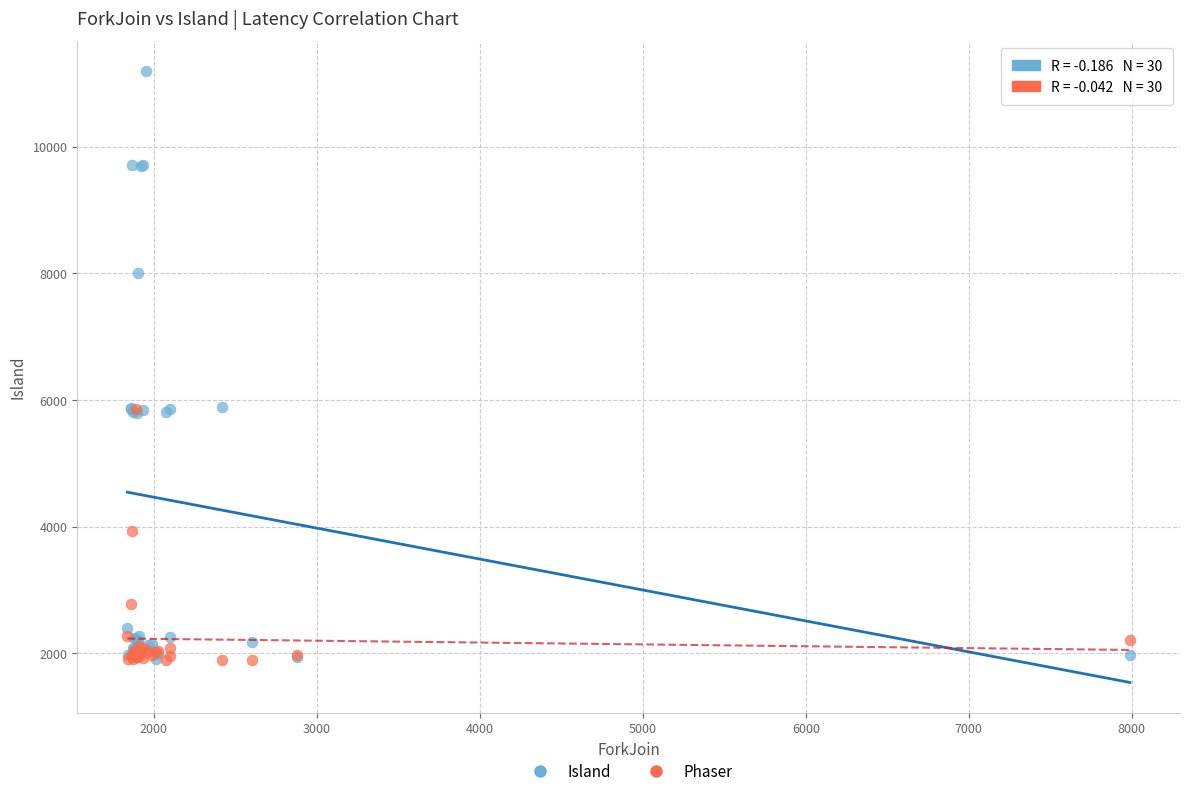

What are all the series names shown in the legend?

Island, Phaser